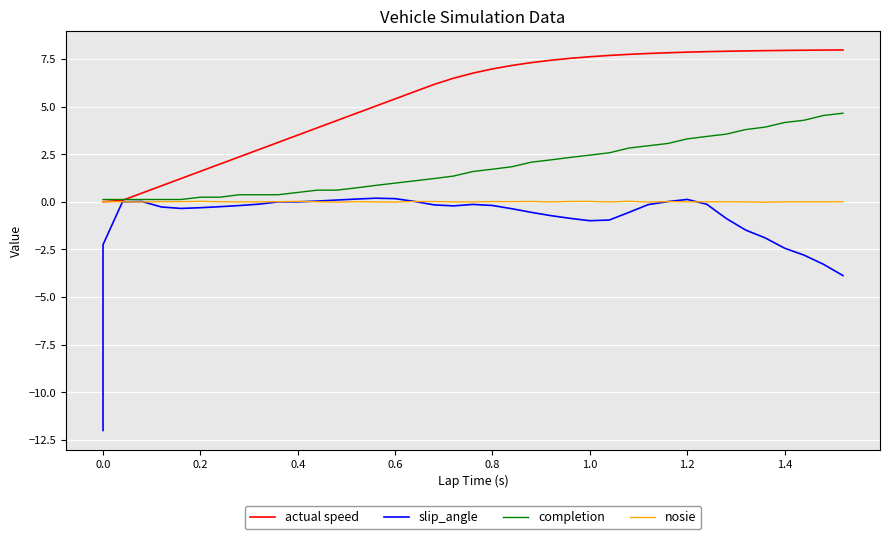

True or false: slip_angle and actual speed intersect in this chart.

False